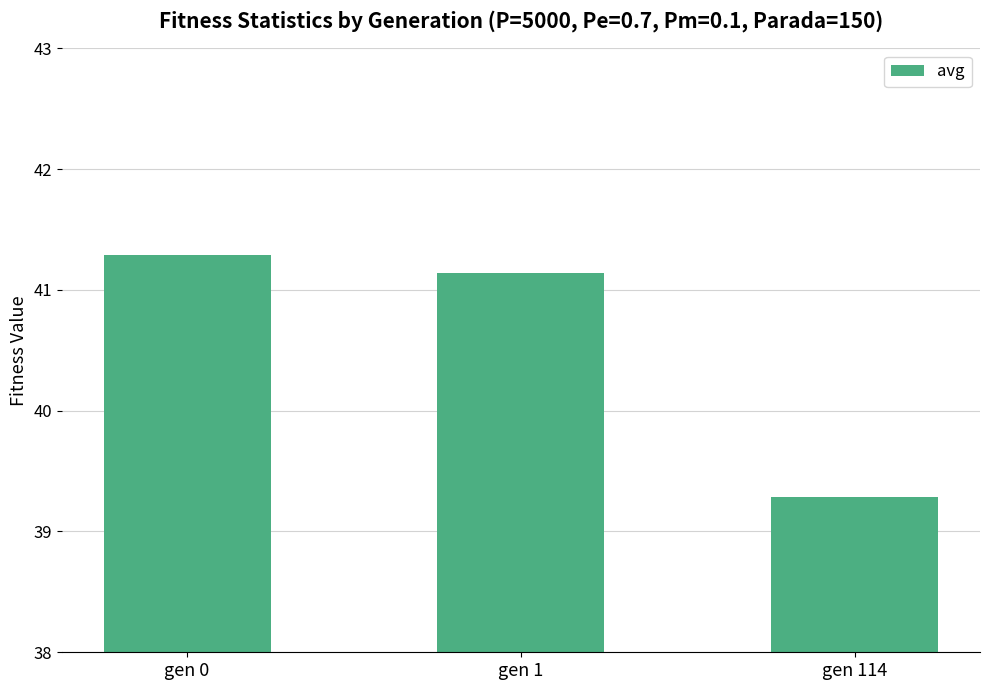

True or false: the data shows 26.8 at gen 0.

False